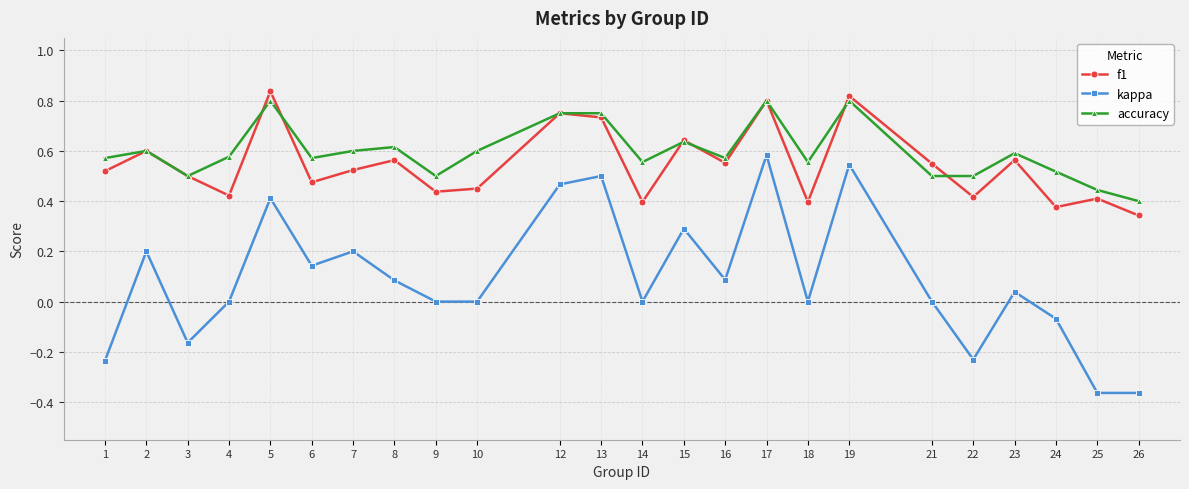

True or false: kappa and accuracy cross at least once.

False